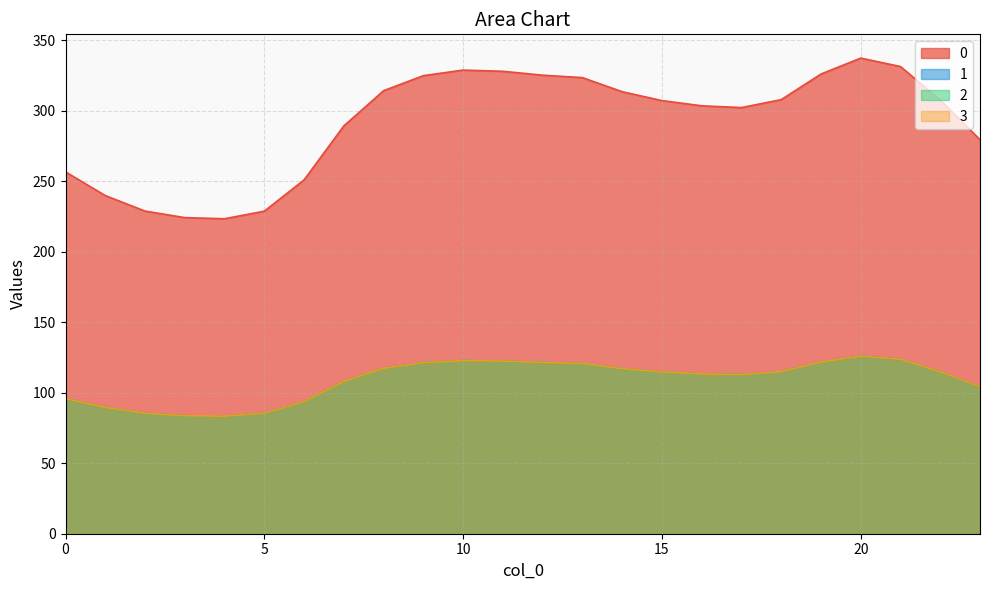

Count the number of categories in the chart.

24